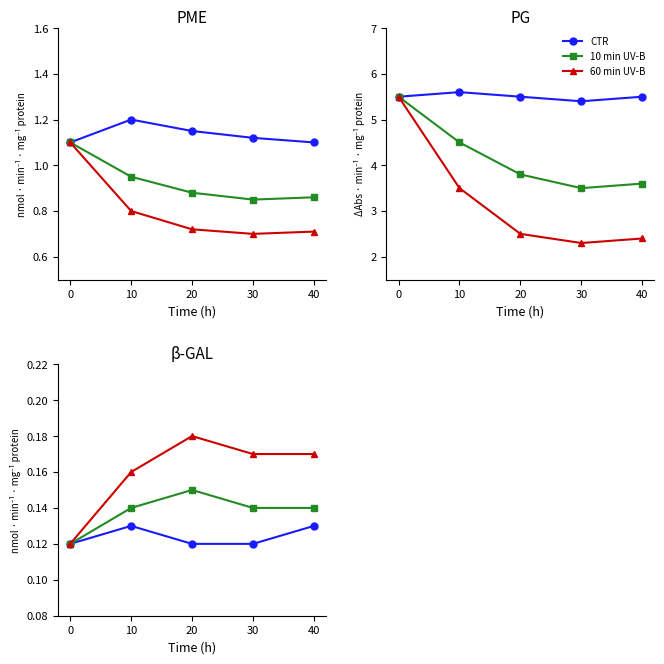

List the series in order of their overall mean, lowest first.

CTR, 10 min UV-B, 60 min UV-B